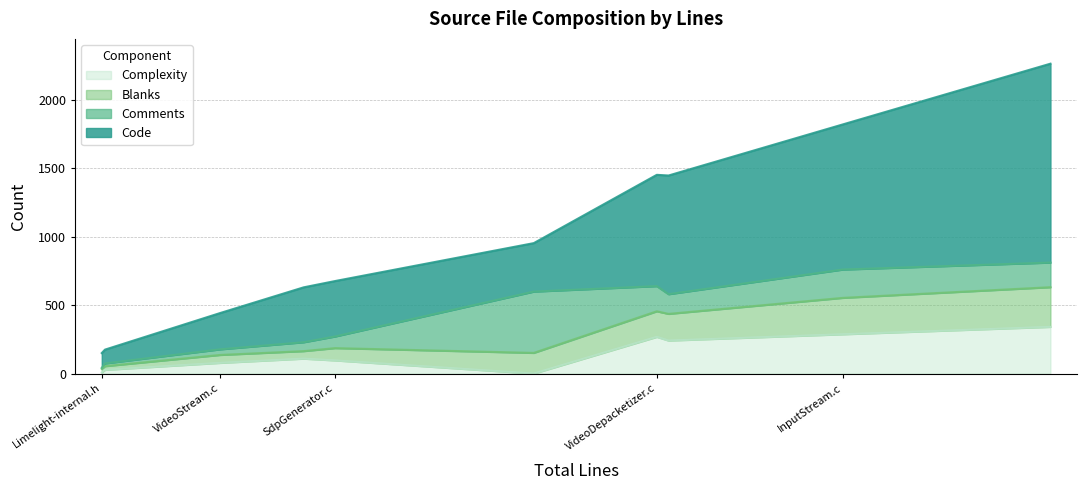

Read the Blanks value at ControlStream.c, to the nearest 10.

290